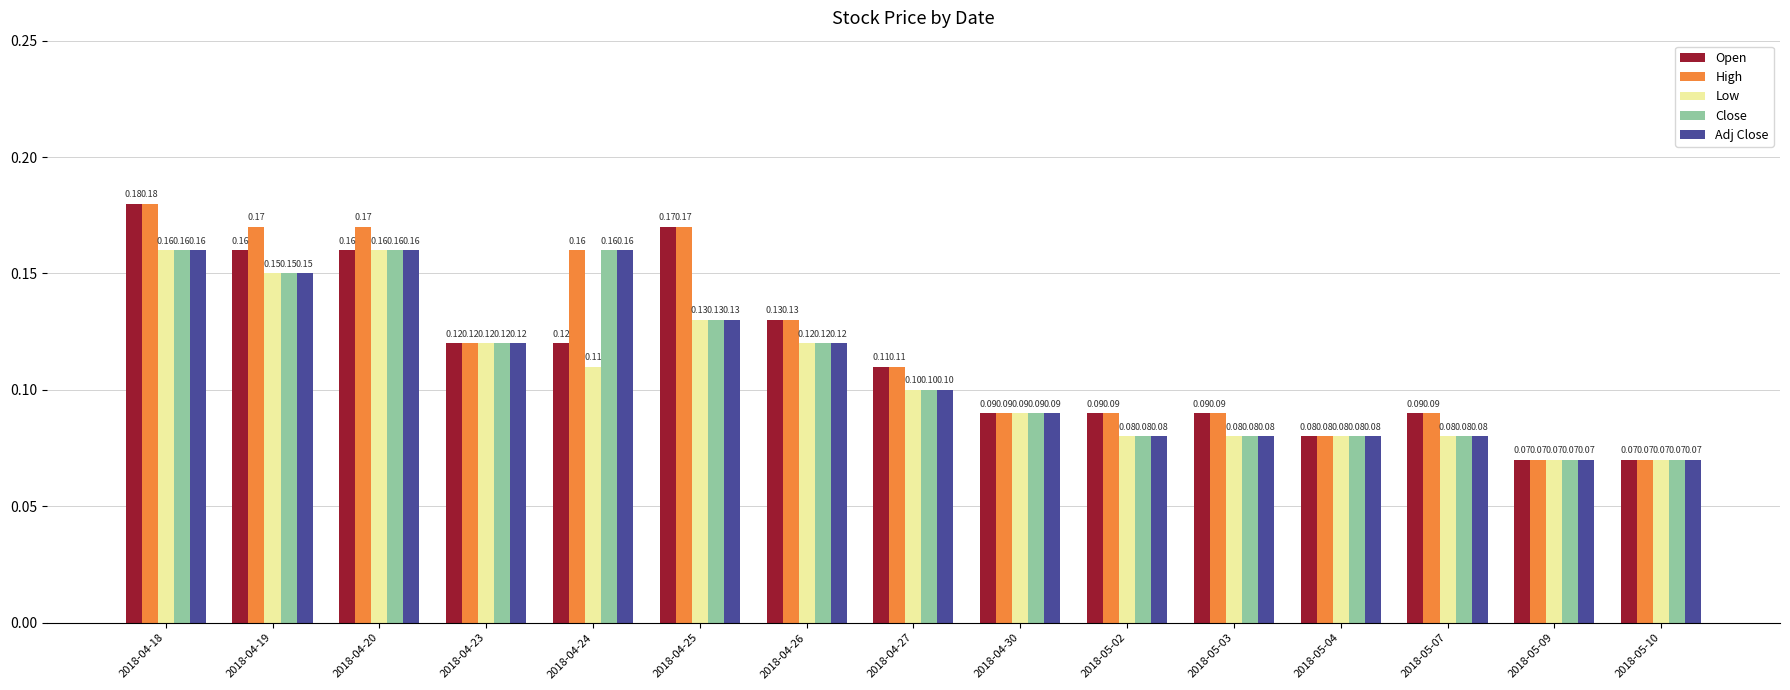

What is the sum of all Open values?

1.7